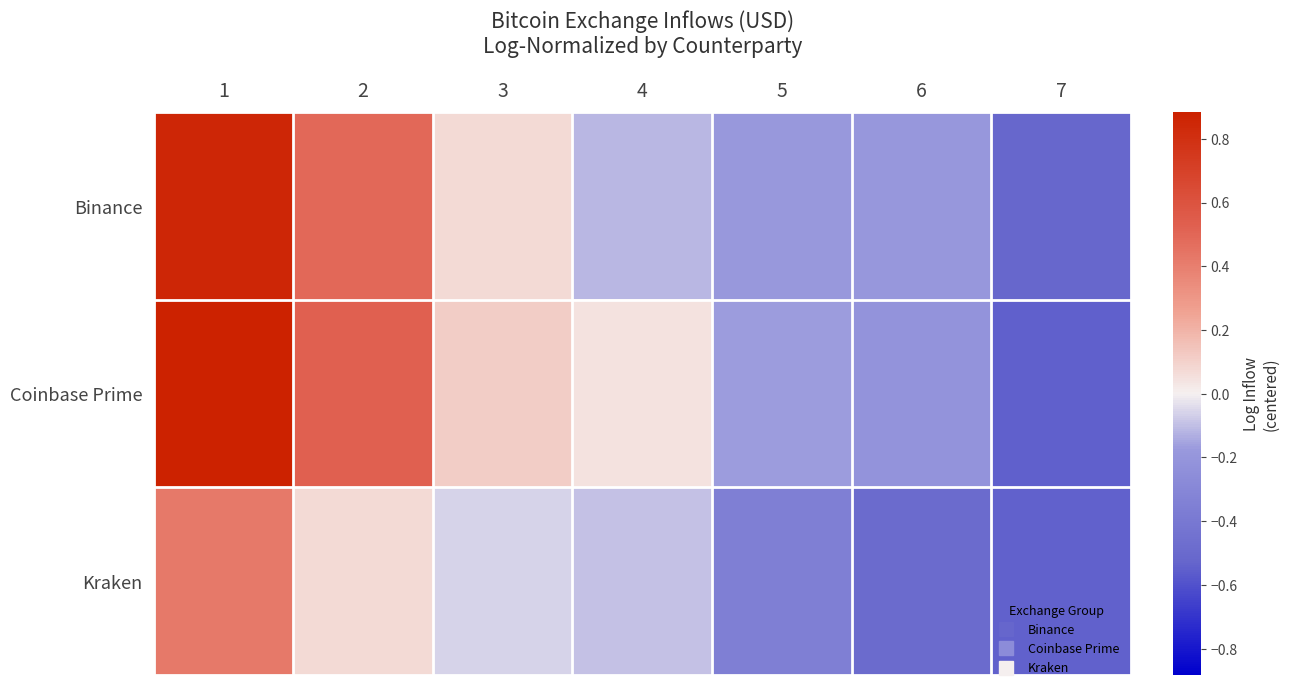

Which has a higher value, 2 or 3?

2